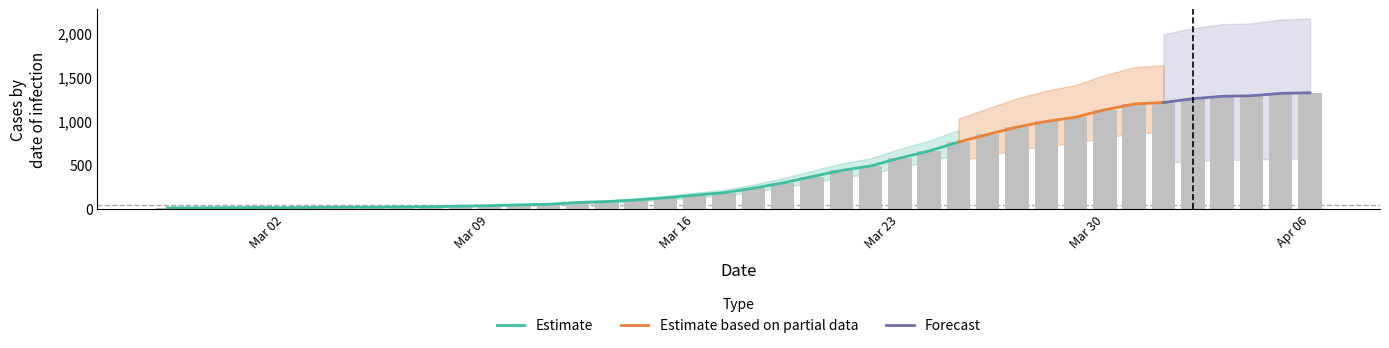

List the labels in order of value, smallest first.

2020-02-27, 2020-02-28, 2020-02-29, 2020-03-02, 2020-03-01, 2020-03-03, 2020-03-04, 2020-03-05, 2020-03-06, 2020-03-07, 2020-03-08, 2020-03-09, 2020-03-10, 2020-03-11, 2020-03-12, 2020-03-13, 2020-03-14, 2020-03-15, 2020-03-16, 2020-03-17, 2020-03-18, 2020-03-19, 2020-03-20, 2020-03-21, 2020-03-22, 2020-03-23, 2020-03-24, 2020-03-25, 2020-03-26, 2020-03-27, 2020-03-28, 2020-03-29, 2020-03-30, 2020-03-31, 2020-04-01, 2020-04-02, 2020-04-03, 2020-04-04, 2020-04-05, 2020-04-06